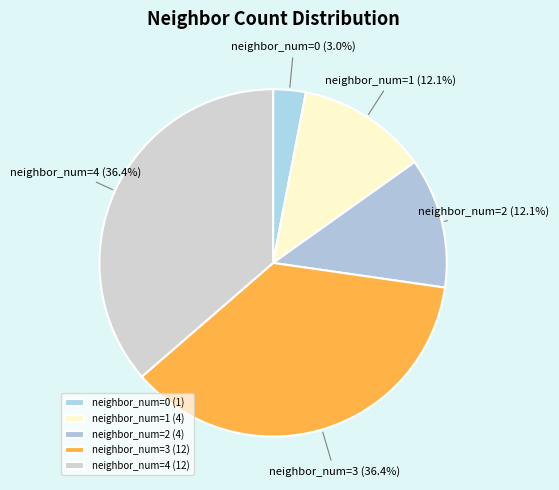

Does neighbor_num=1 represent more than half of the total?

No